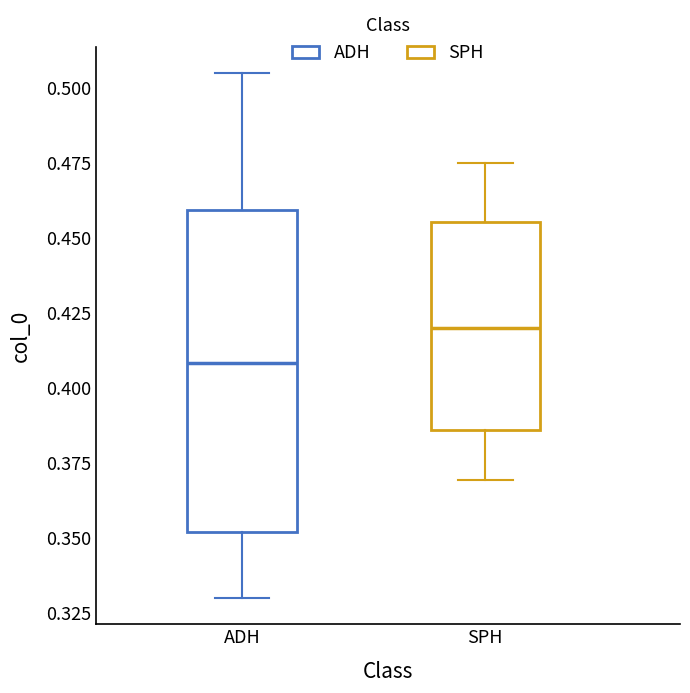

Which box is the tallest, from its lower edge to its upper edge?

ADH